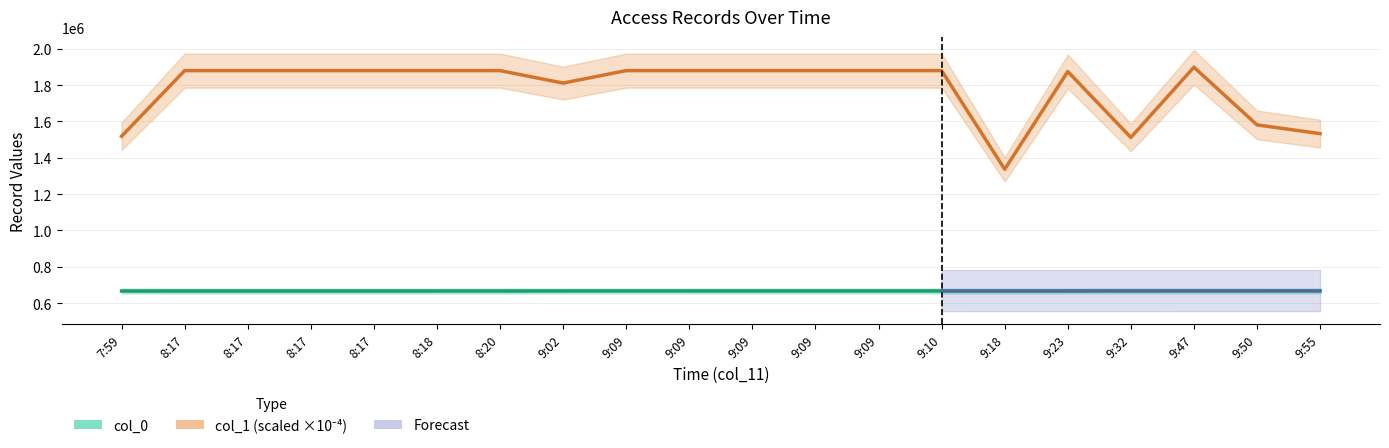

List the series in order of their peak value, lowest first.

col_0, col_1